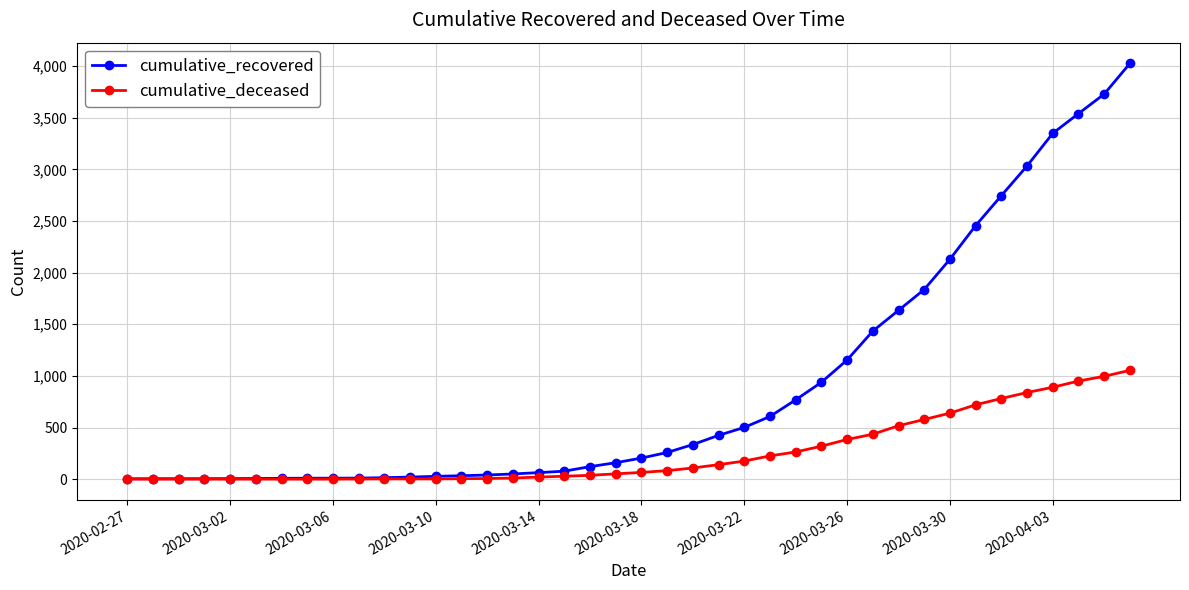

What is the highest value of the cumulative_deceased series?

1054